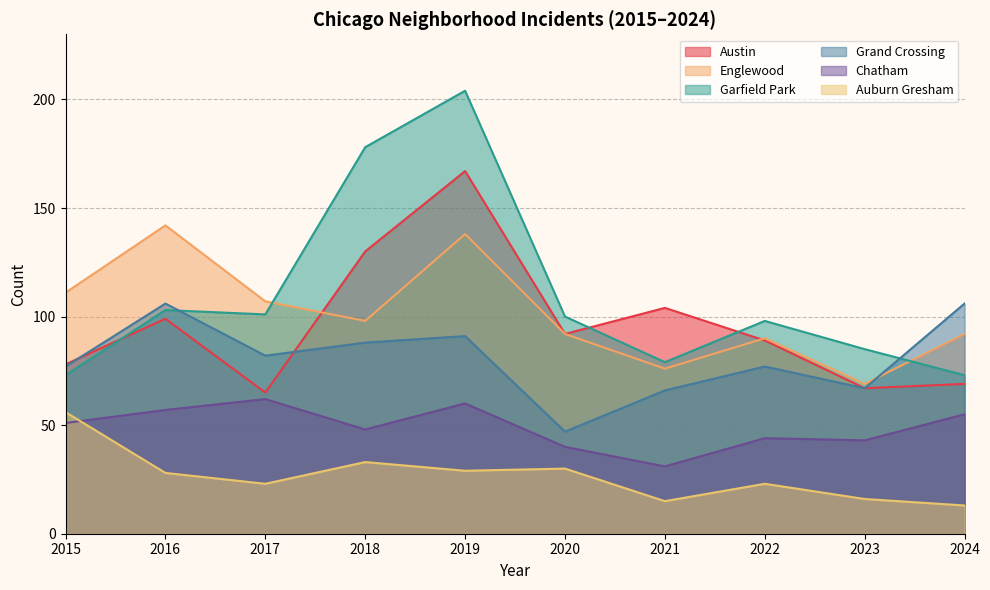

Is the value of Englewood at 2015 greater than the value of Auburn Gresham at 2024?

Yes